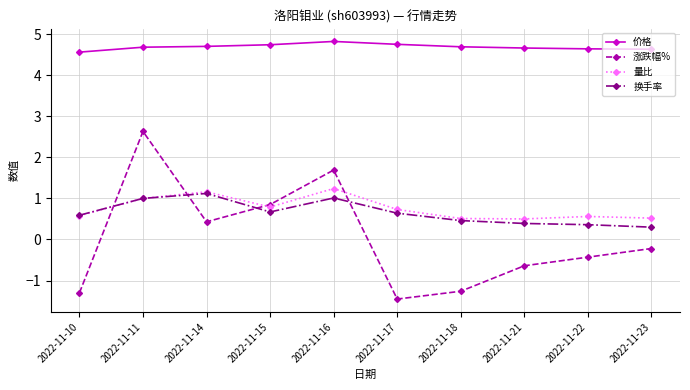

Between 2022-11-10 and 2022-11-21, which series saw the biggest shift?

涨跌幅%